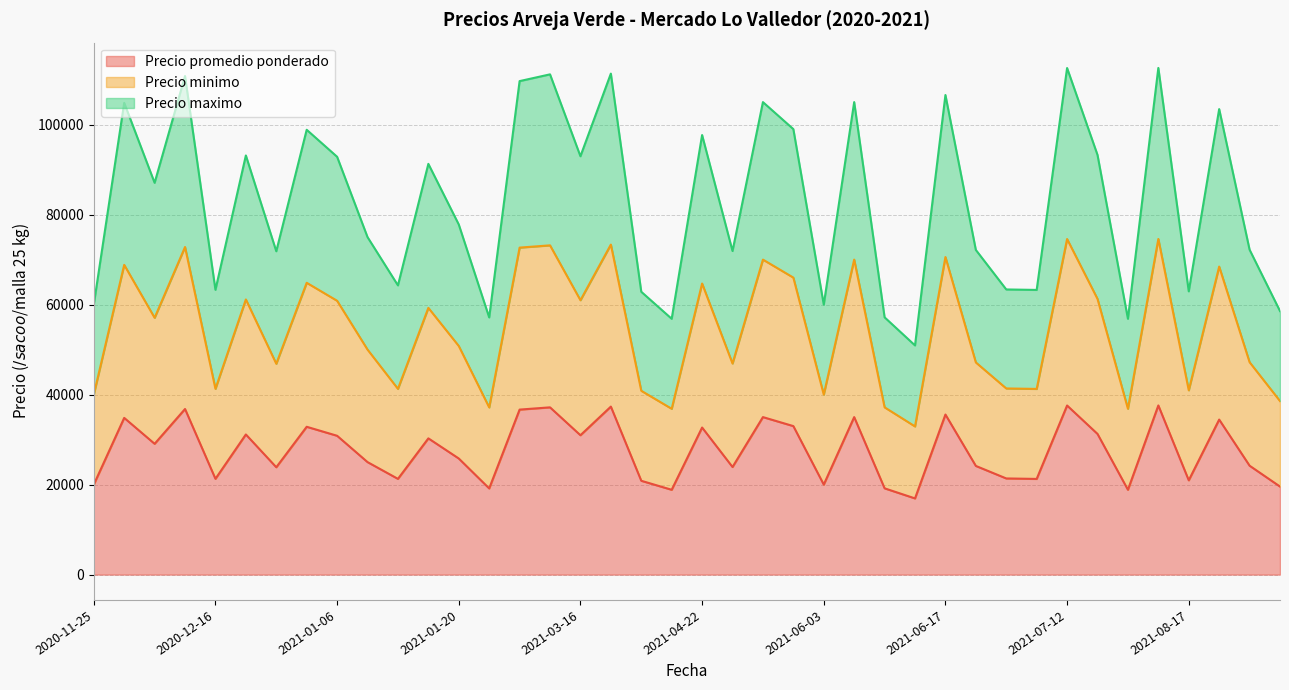

Where is the first local minimum for Precio maximo?

2020-12-01